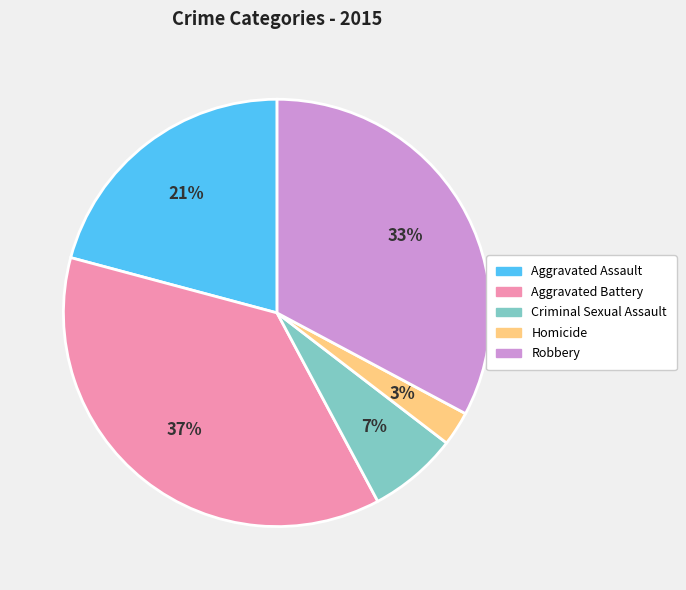

Does Homicide represent more than half of the total?

No